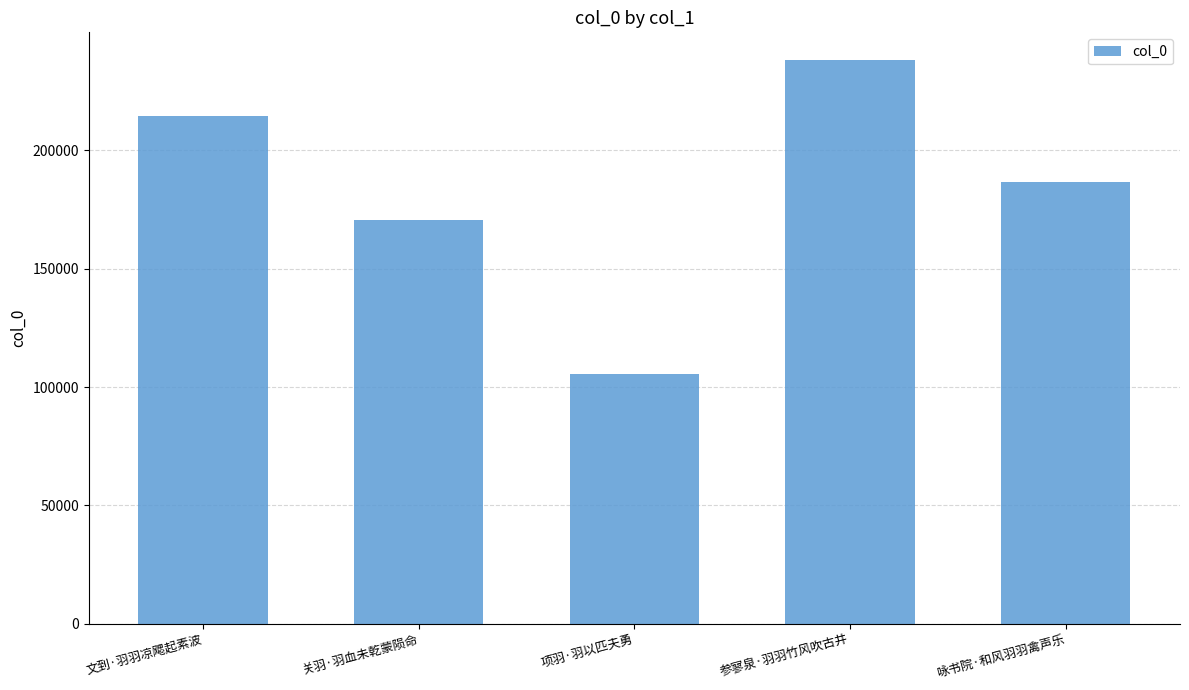

What is the maximum value shown in the chart?

238055